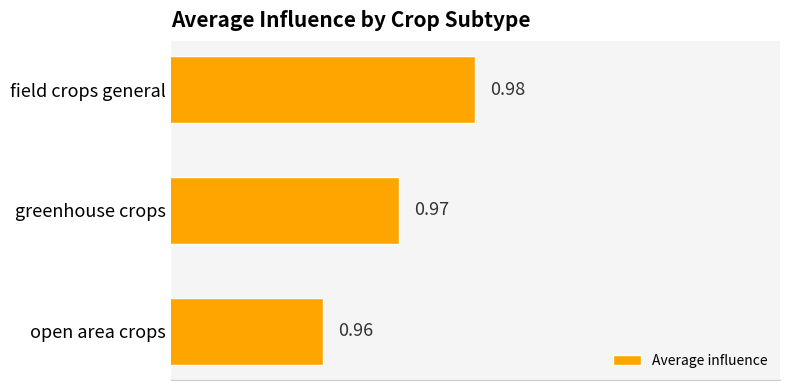

At which label is the value closest to 0?

open area crops